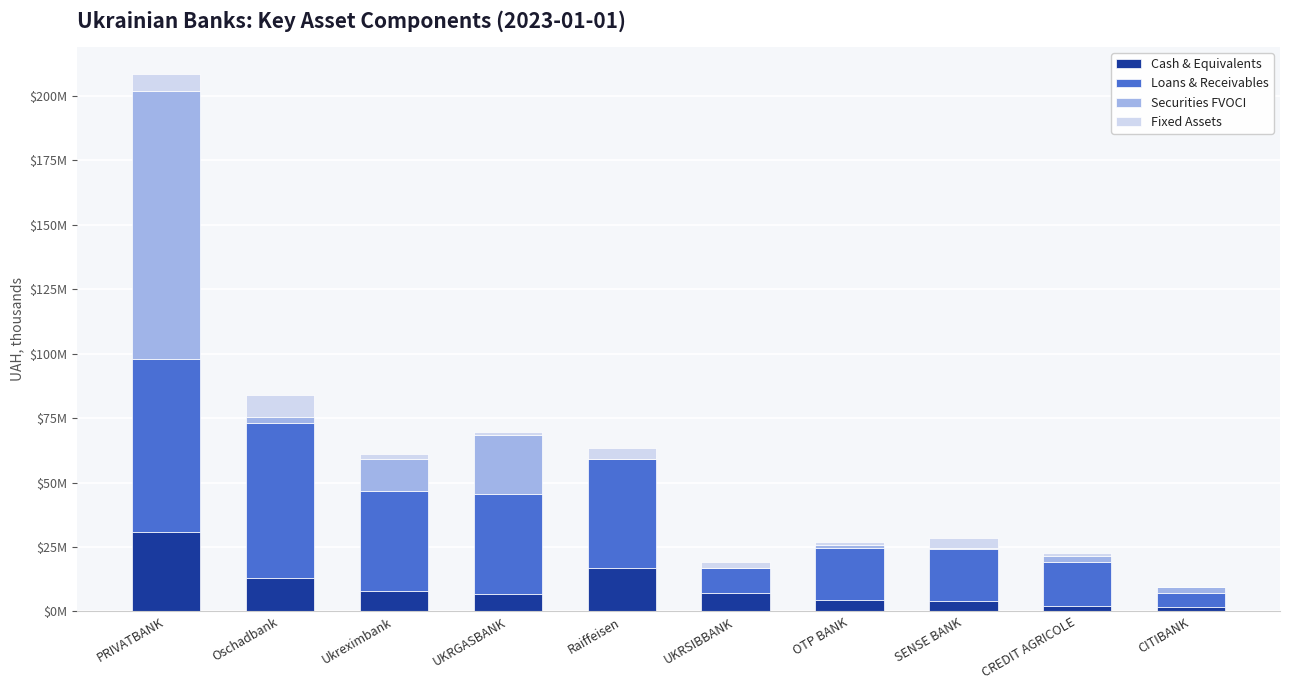

Read the Cash & Equivalents value at CREDIT AGRICOLE.

2292670.2